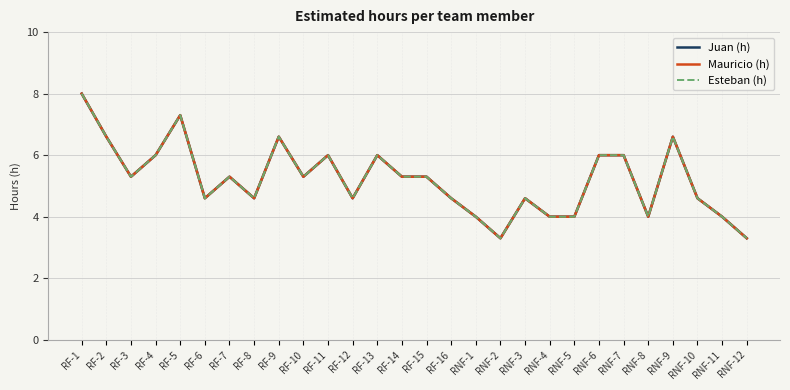

Which series has the largest range (max minus min)?

Juan (h)